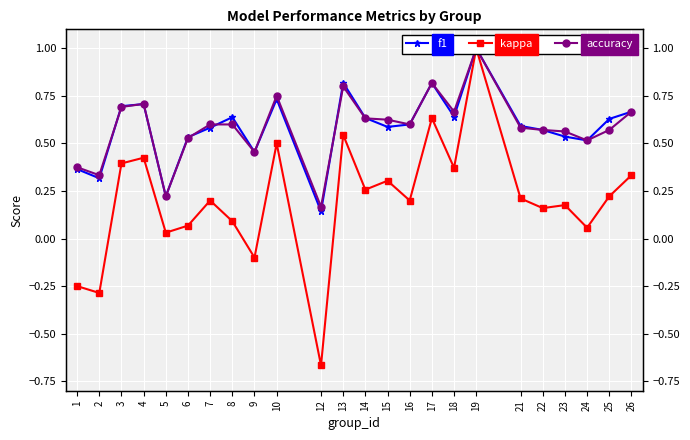

At which label does f1 reach its minimum?

12